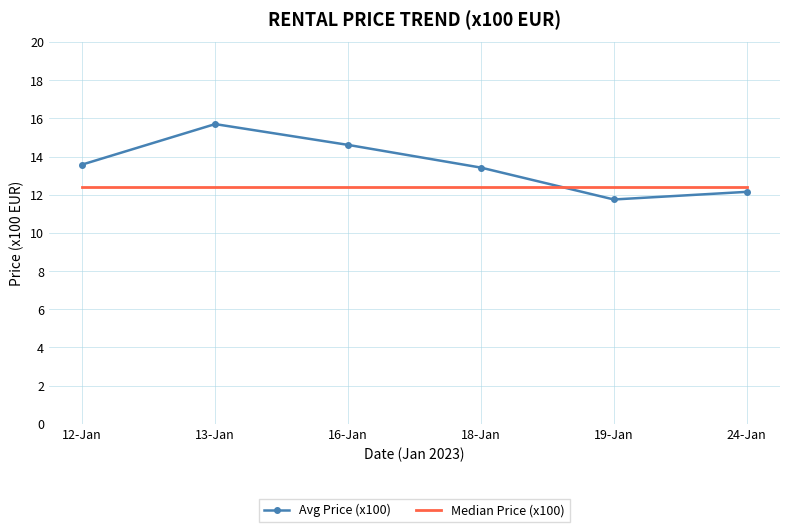

Which series has the widest spread of values?

Avg Price (x100)